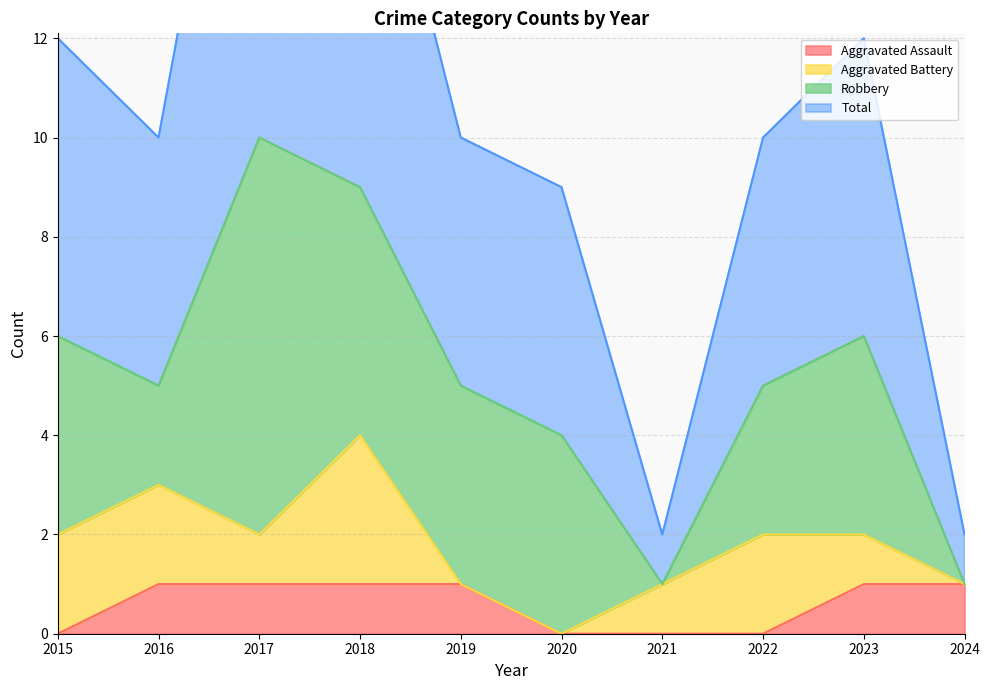

The Aggravated Assault series shows 1 at 2019. True or false?

True